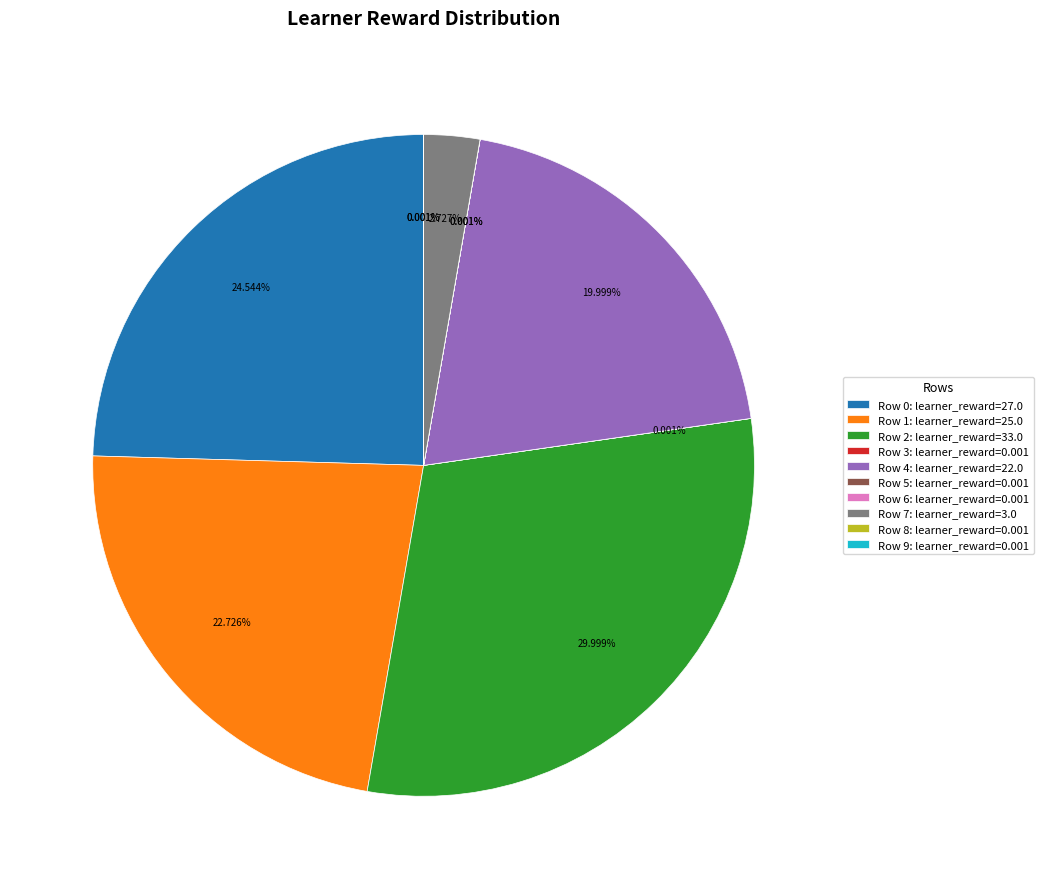

Does any single category account for the majority?

No